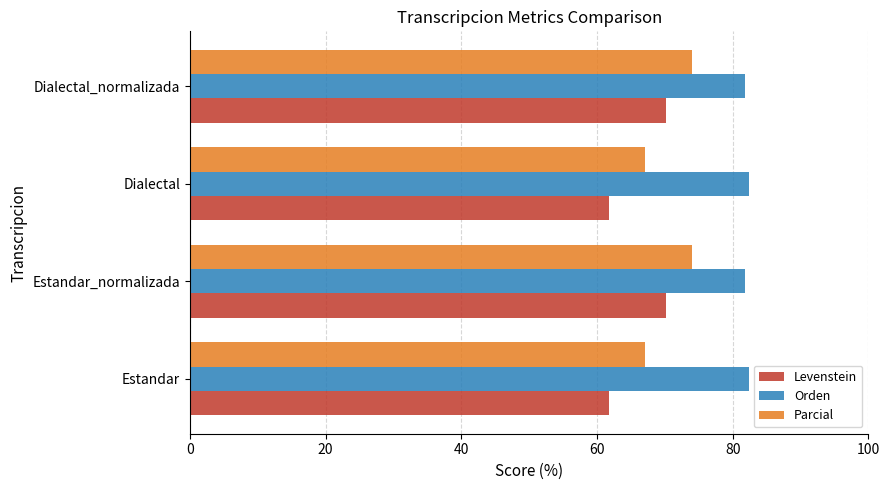

The value of Orden at Dialectal is 82.4. True or false?

True